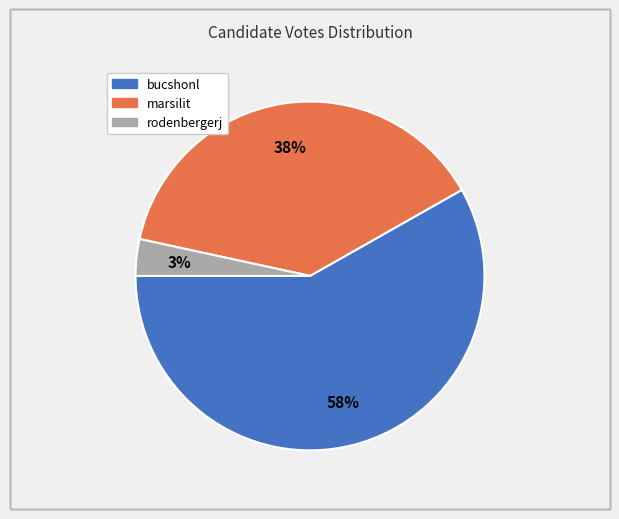

To the nearest percent, what percentage of the pie is marsilit?

38%